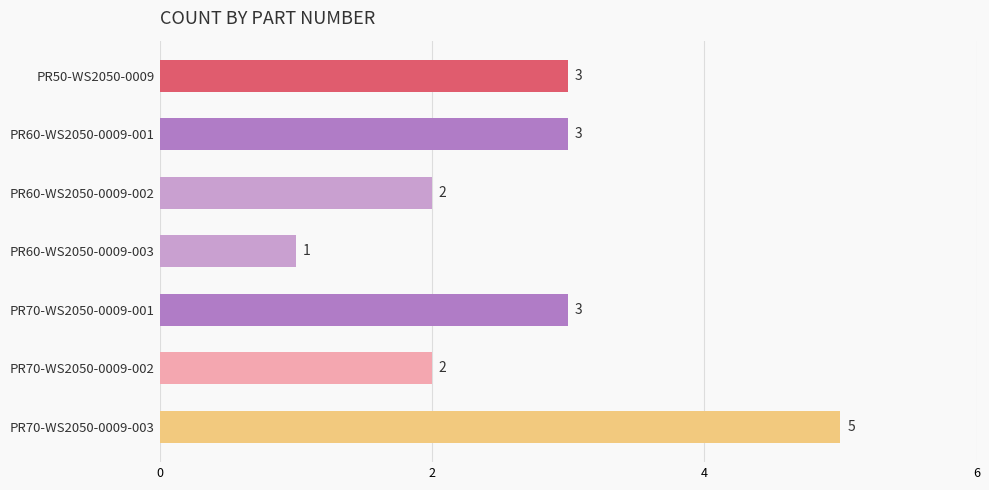

At which category does the chart reach its minimum across all series?

PR60-WS2050-0009-003